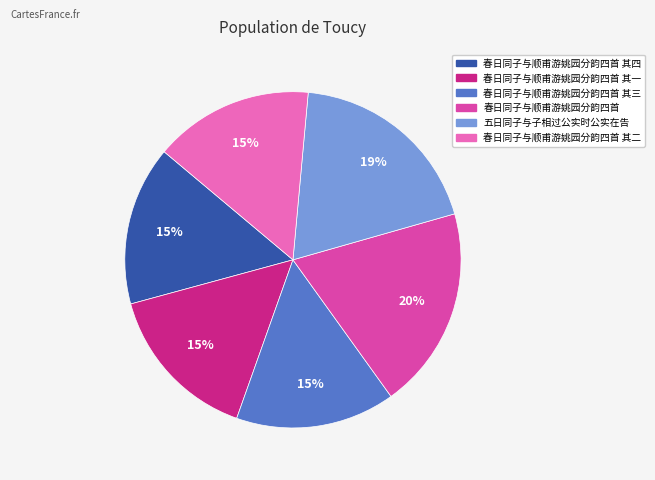

To the nearest percent, what portion does 春日同子与顺甫游姚园分韵四首 其一 represent?

15%